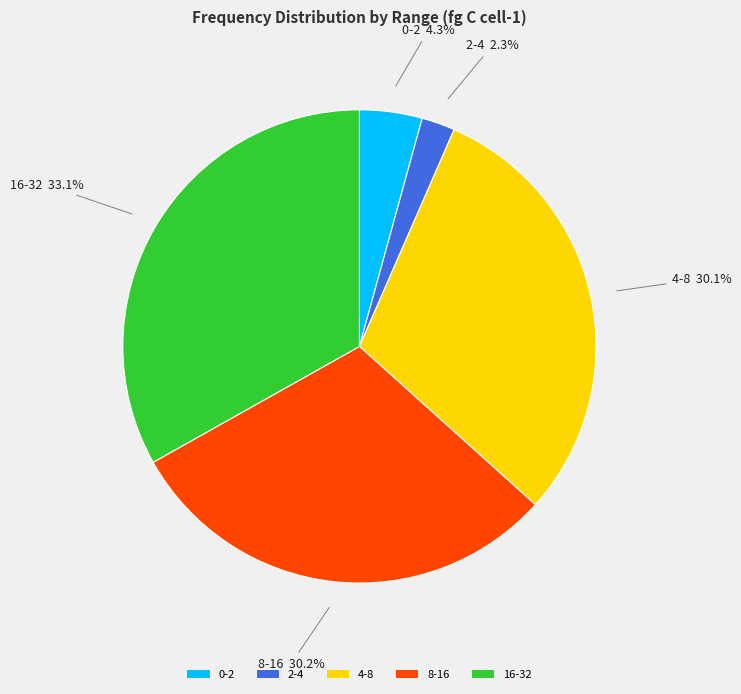

Does 4-8 represent more than half of the total?

No